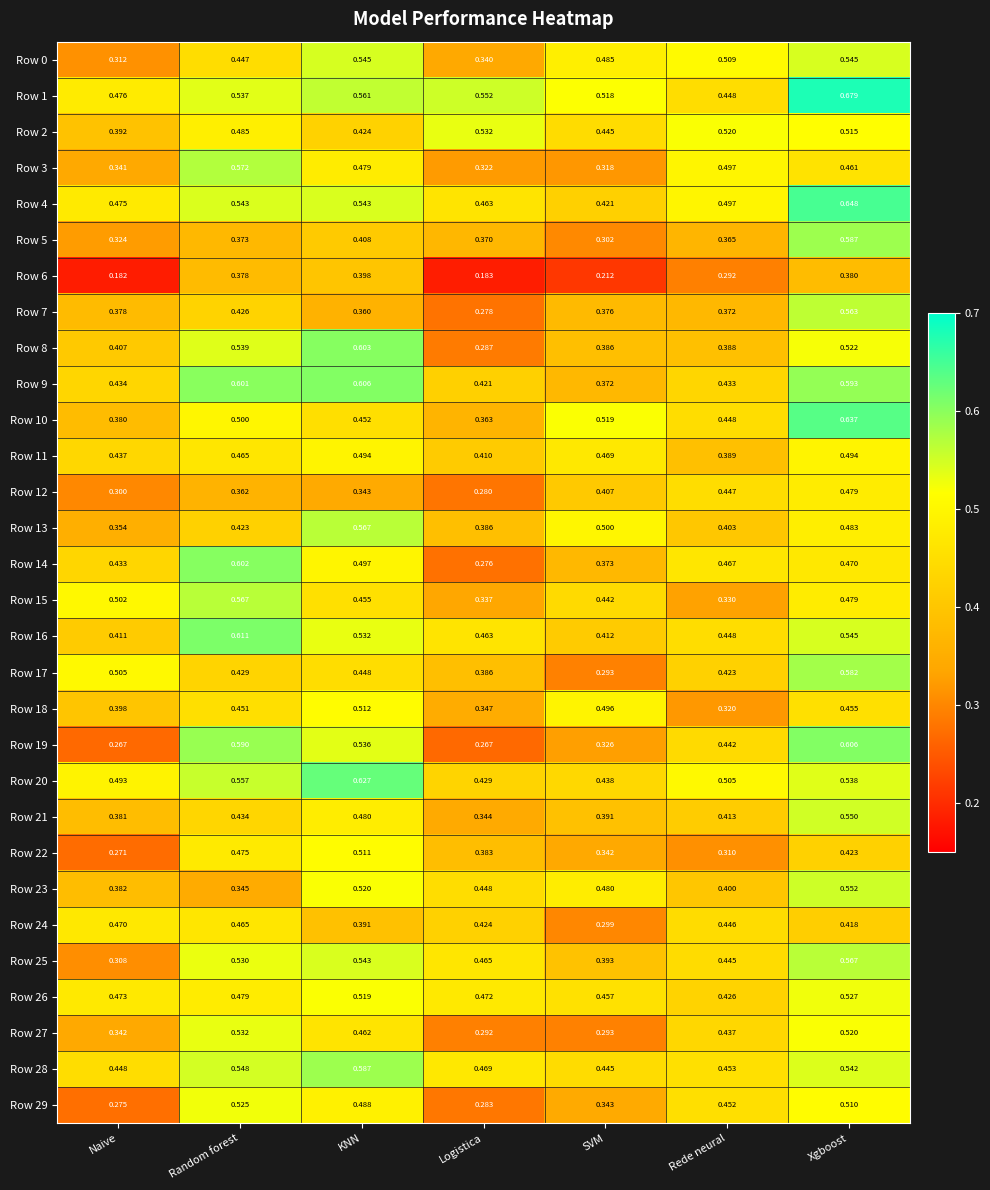

Which category has the highest value in the Row 26 series?

Xgboost